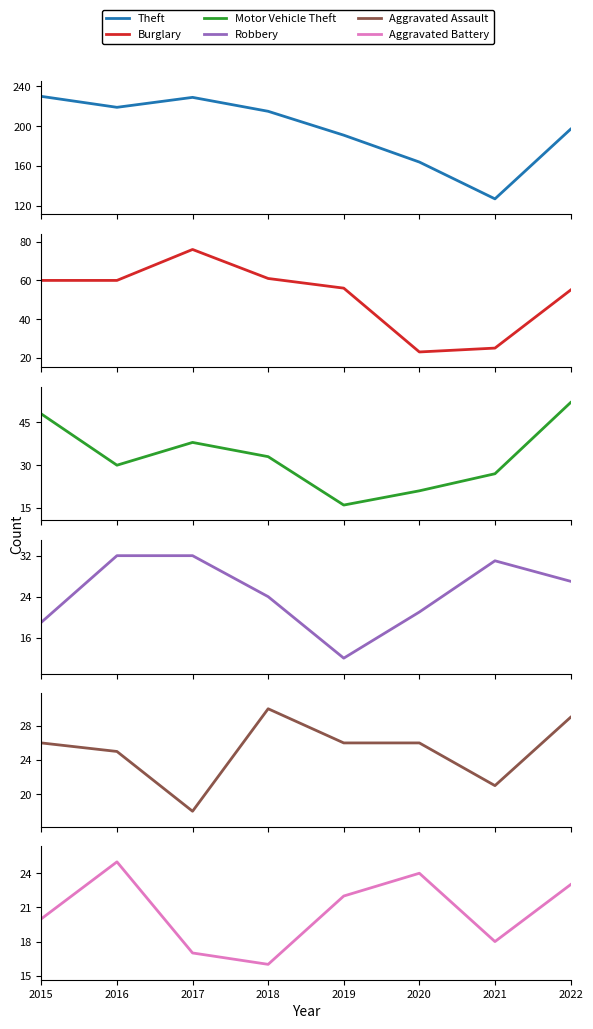

At how many categories does at least one series exceed 227?

2